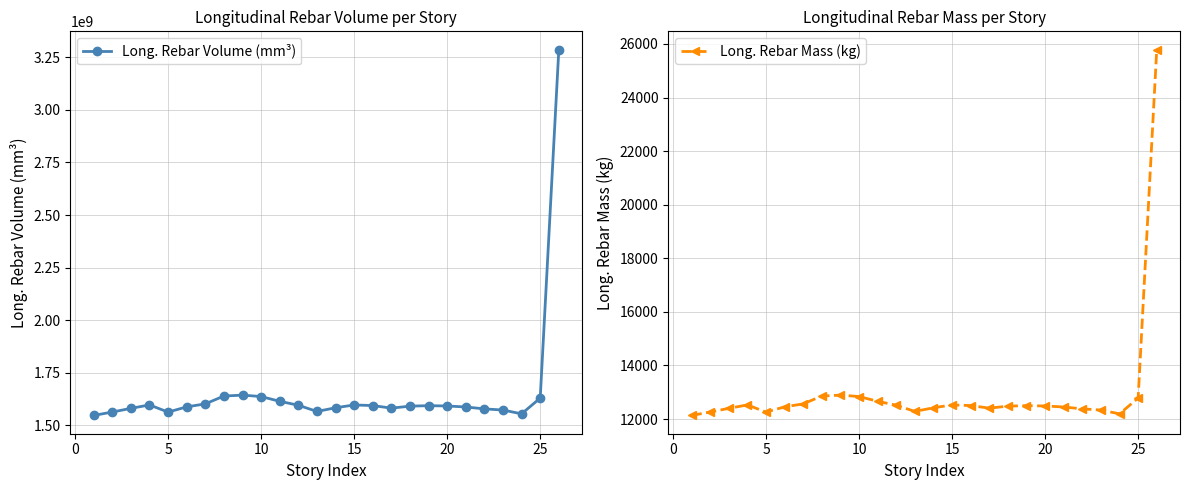

What is the maximum value for Long. Rebar Volume (mm³)?

3286776021.3